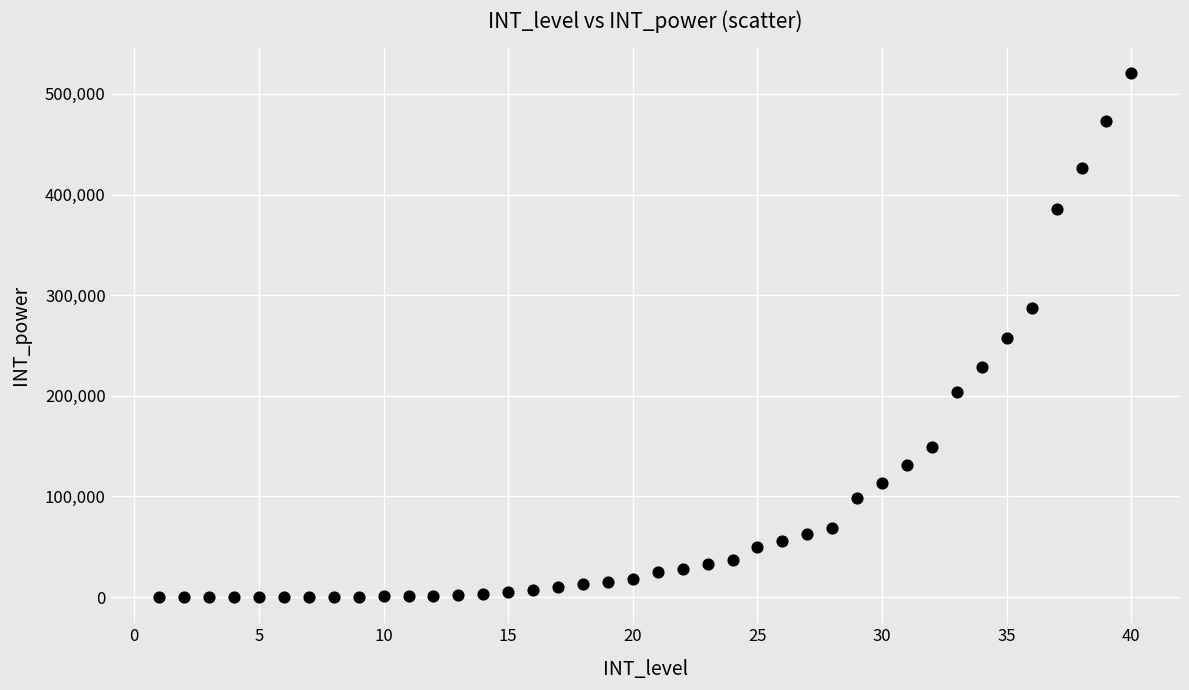

What is the range of Y values (max minus min)?

520450